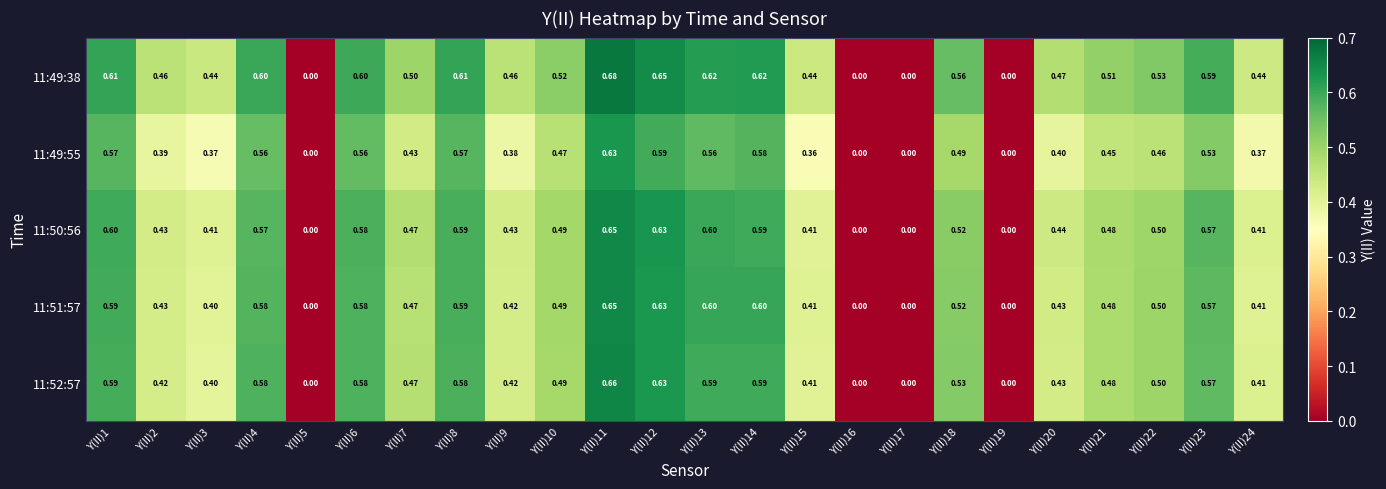

How many categories are shown in the chart?

24